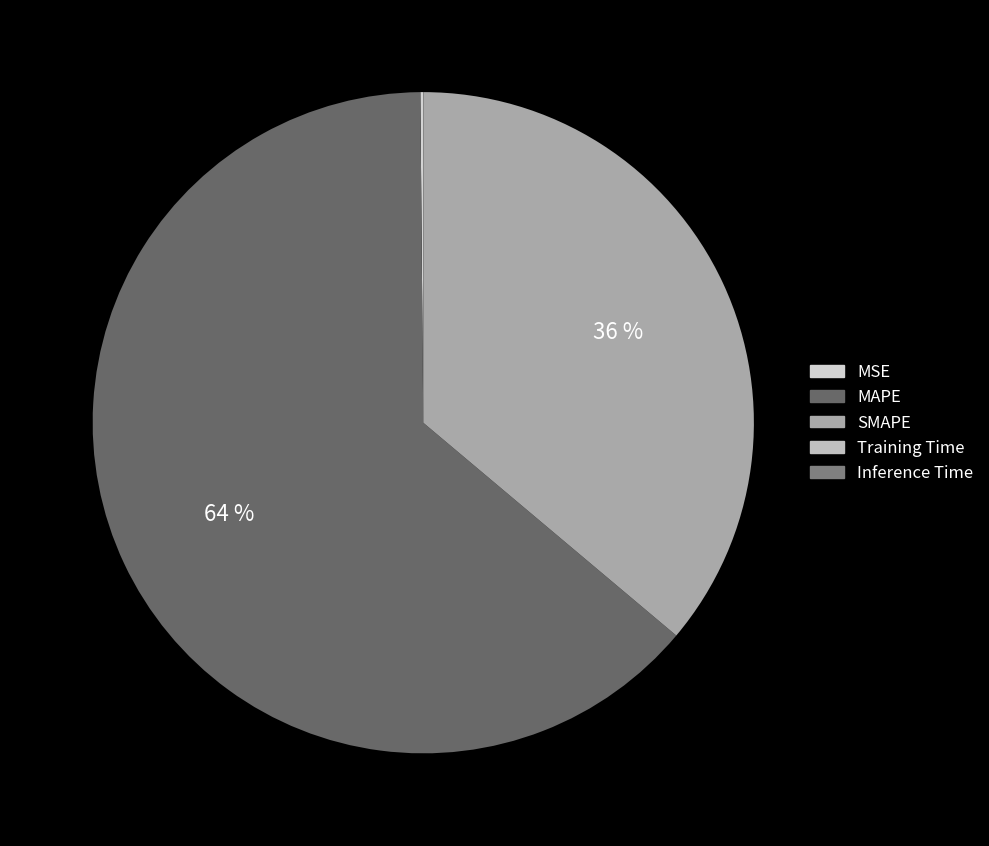

How many slices are in this pie chart?

5